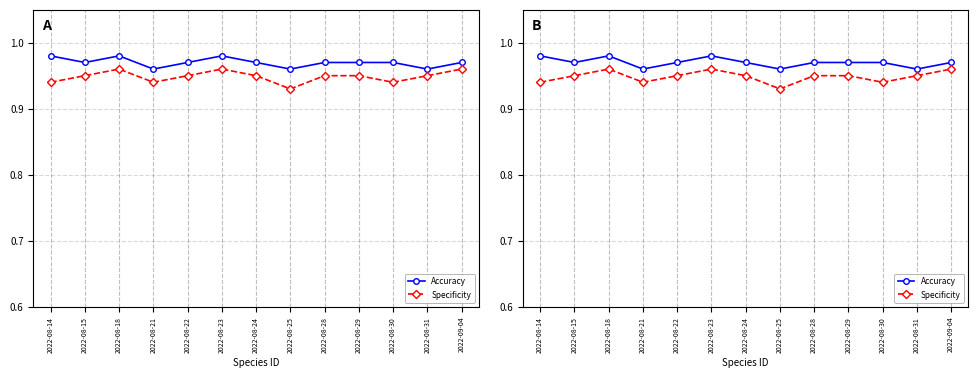

Reading right to left, what are all the values shown in this chart?

Accuracy: 2022-09-04=1.0	2022-08-31=1.0	2022-08-30=1.0	2022-08-29=1.0	2022-08-28=1.0	2022-08-25=1.0	2022-08-24=1.0	2022-08-23=1.0	2022-08-22=1.0	2022-08-21=1.0	2022-08-18=1.0	2022-08-15=1.0	2022-08-14=1.0
Specificity: 2022-09-04=1.0	2022-08-31=0.9	2022-08-30=0.9	2022-08-29=0.9	2022-08-28=0.9	2022-08-25=0.9	2022-08-24=0.9	2022-08-23=1.0	2022-08-22=0.9	2022-08-21=0.9	2022-08-18=1.0	2022-08-15=0.9	2022-08-14=0.9